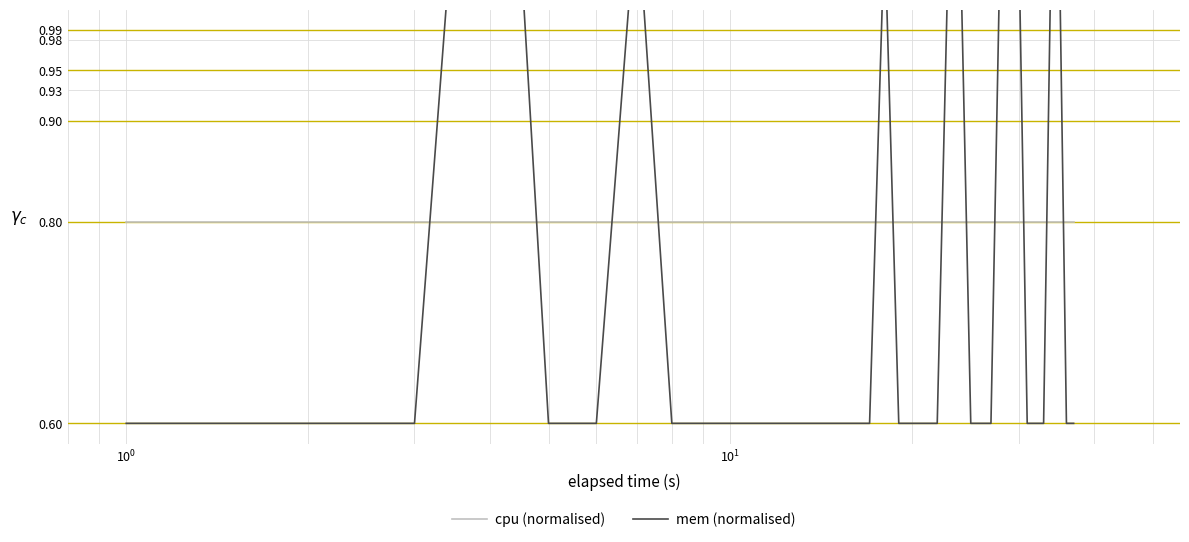

Is this an area chart (filled region under the line)?

No